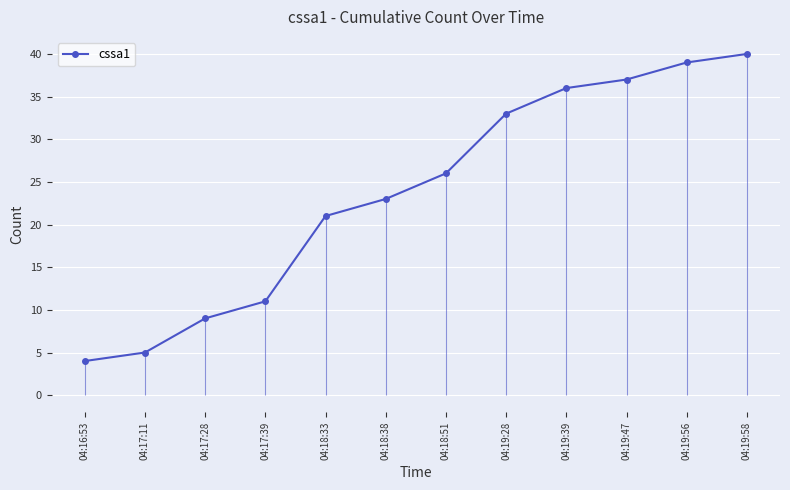

At which category does the chart reach its peak across all series?

04:19:58